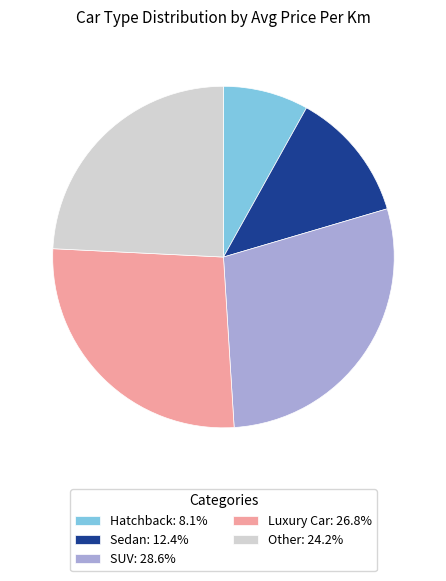

Does SUV: 28.6% account for over 50% of the chart?

No